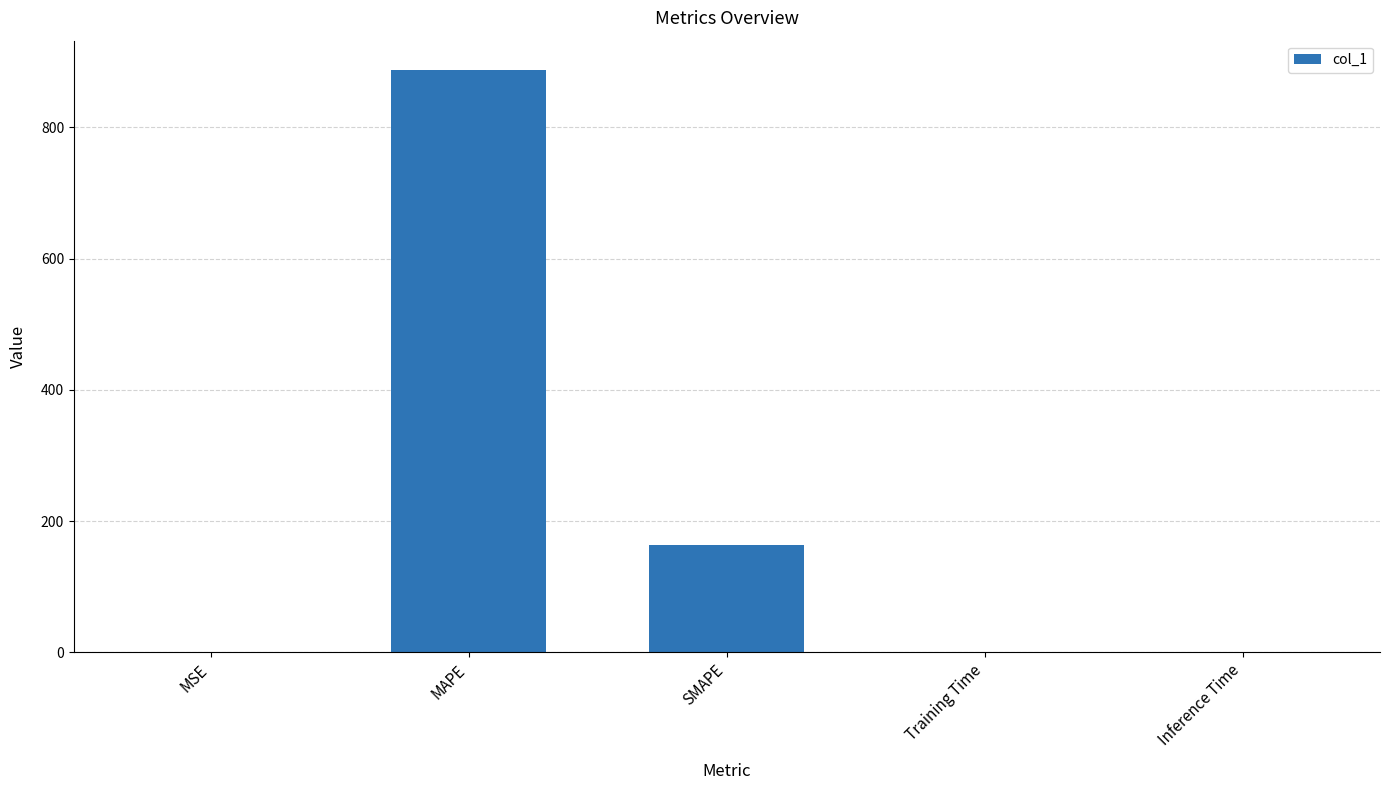

Where is the data nearest to the value 443?

SMAPE